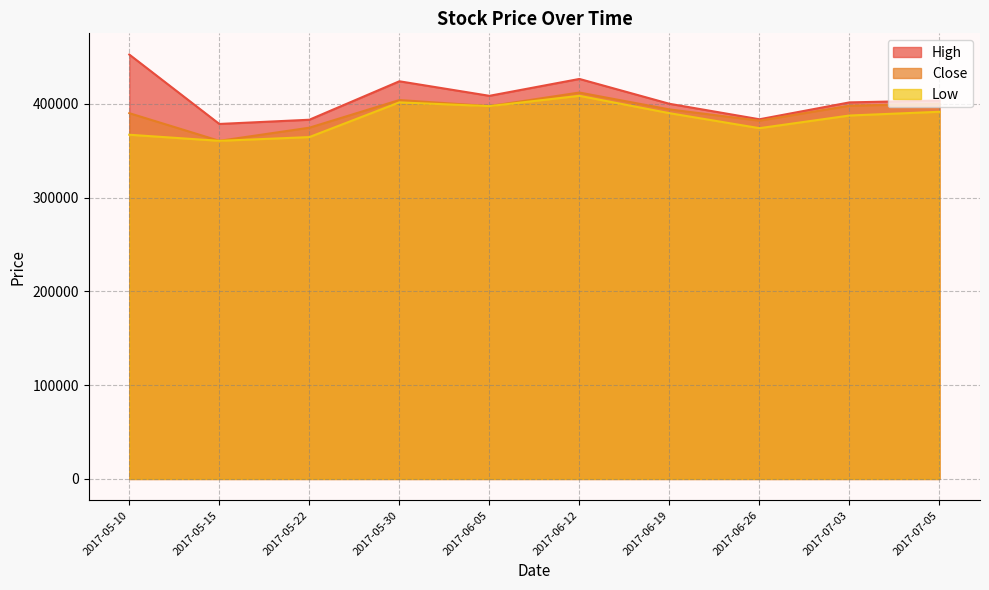

What is the difference between the highest and lowest values at 2017-06-12?

18000